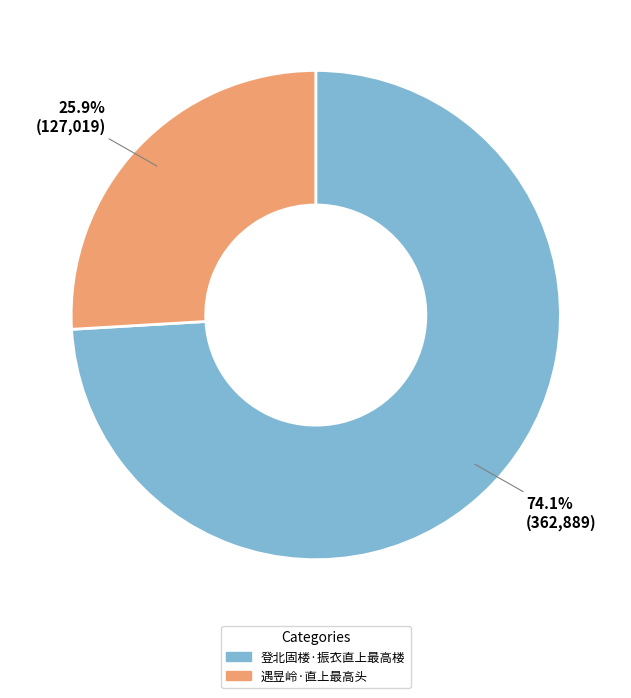

What is the smallest slice in the pie chart?

遇昱岭·直上最高头